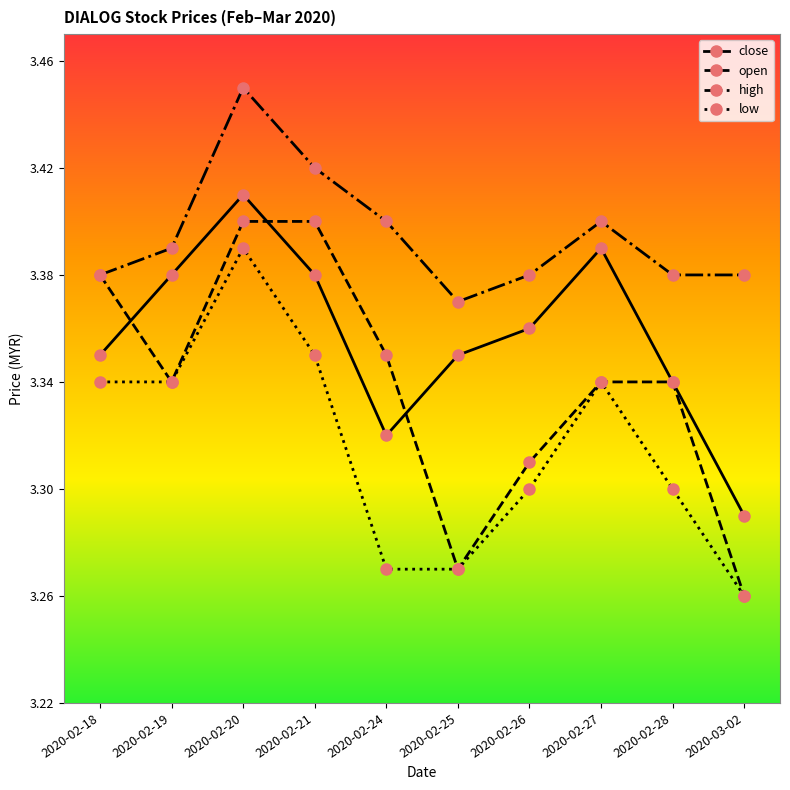

How many high values are between 3 and 4?

10